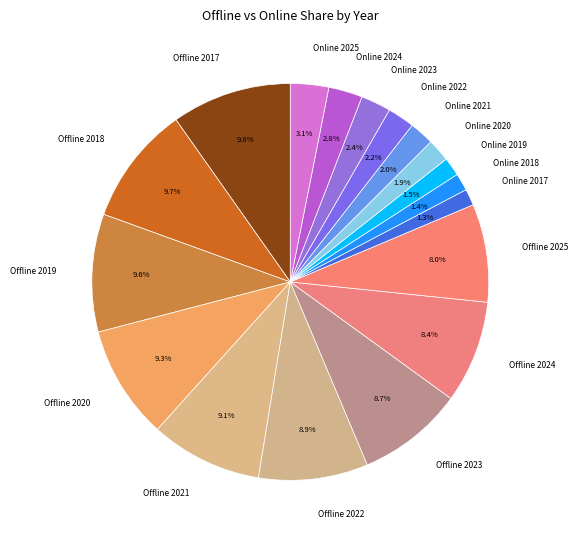

How many segments does this pie chart have?

18